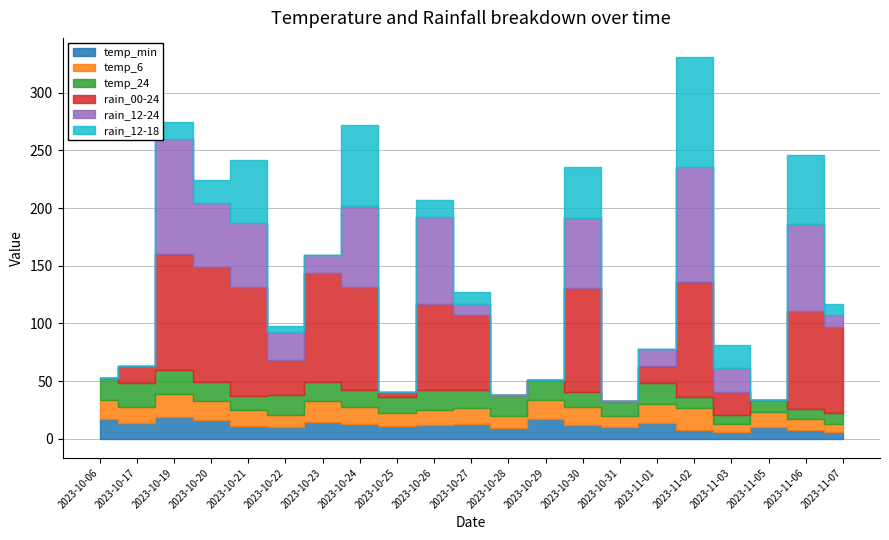

What are all the series names shown in the legend?

temp_min, temp_6, temp_24, rain_00-24, rain_12-24, rain_12-18